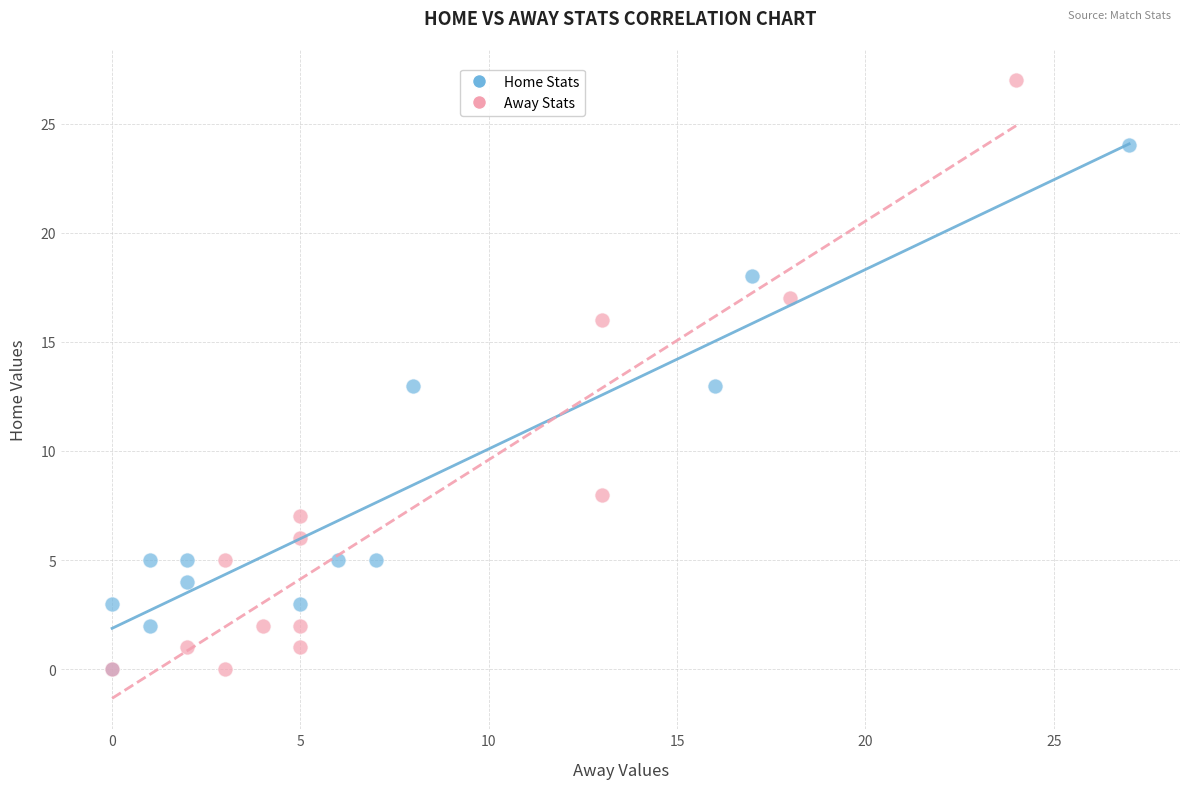

Which series has the largest Y range (max minus min)?

Away Stats